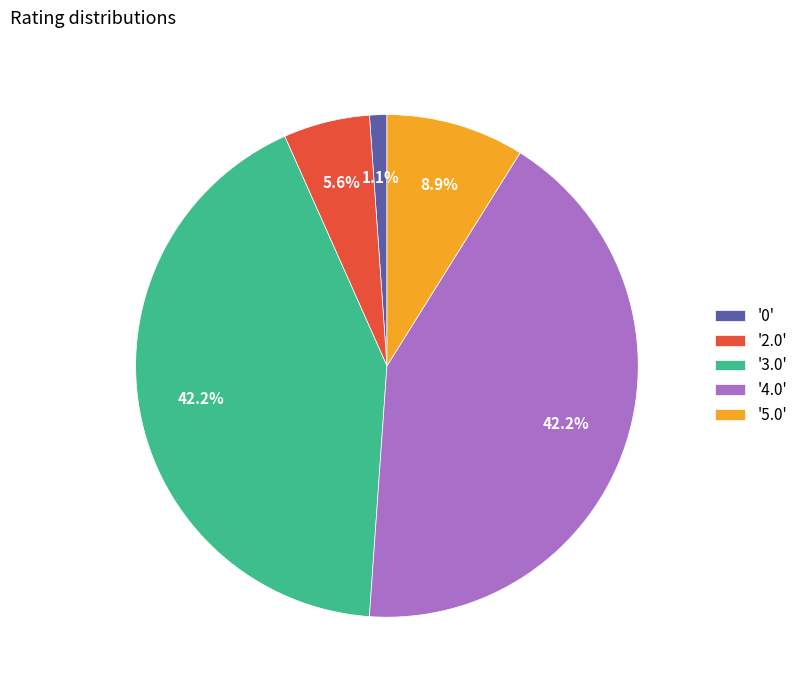

Does '2.0' account for over 50% of the chart?

No